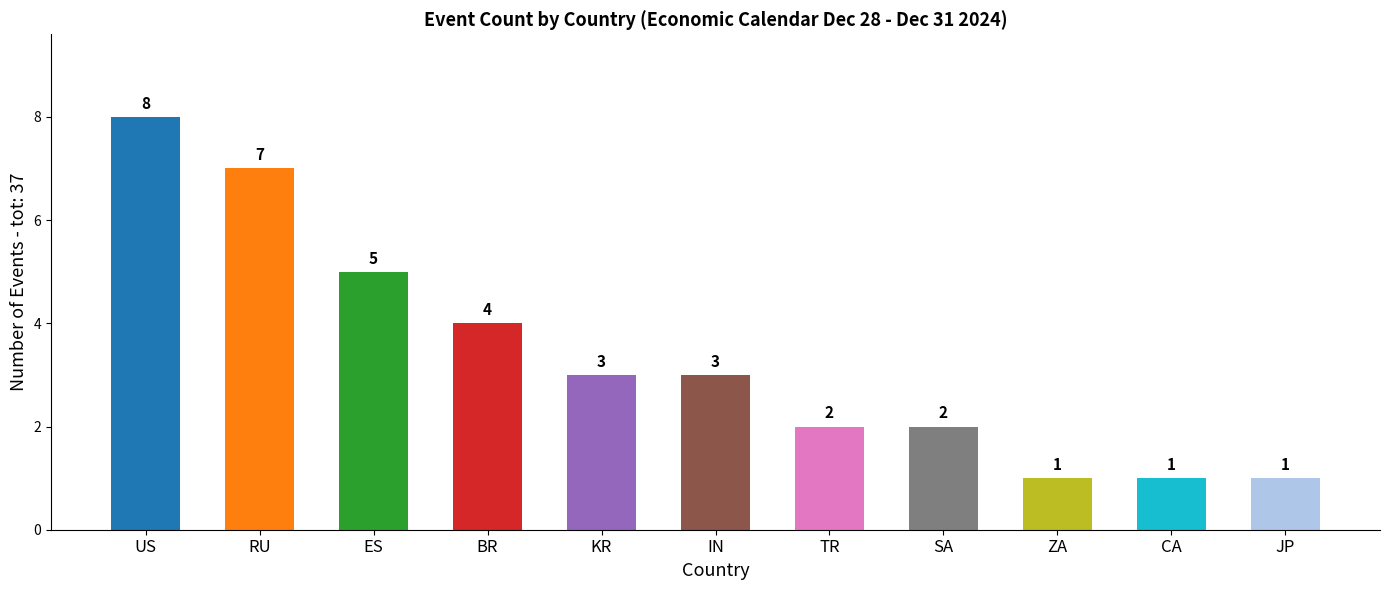

Where is the data nearest to the value 4?

BR